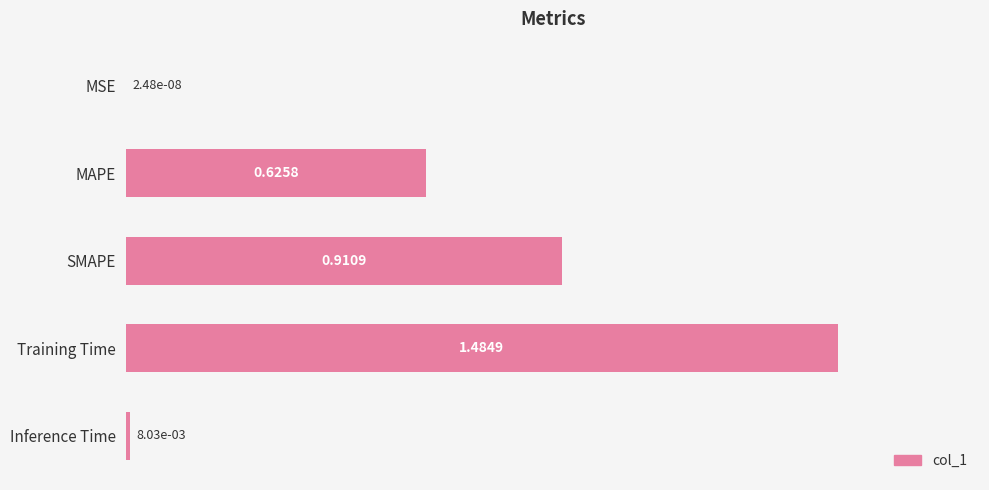

Does the chart contain stacked bars?

No